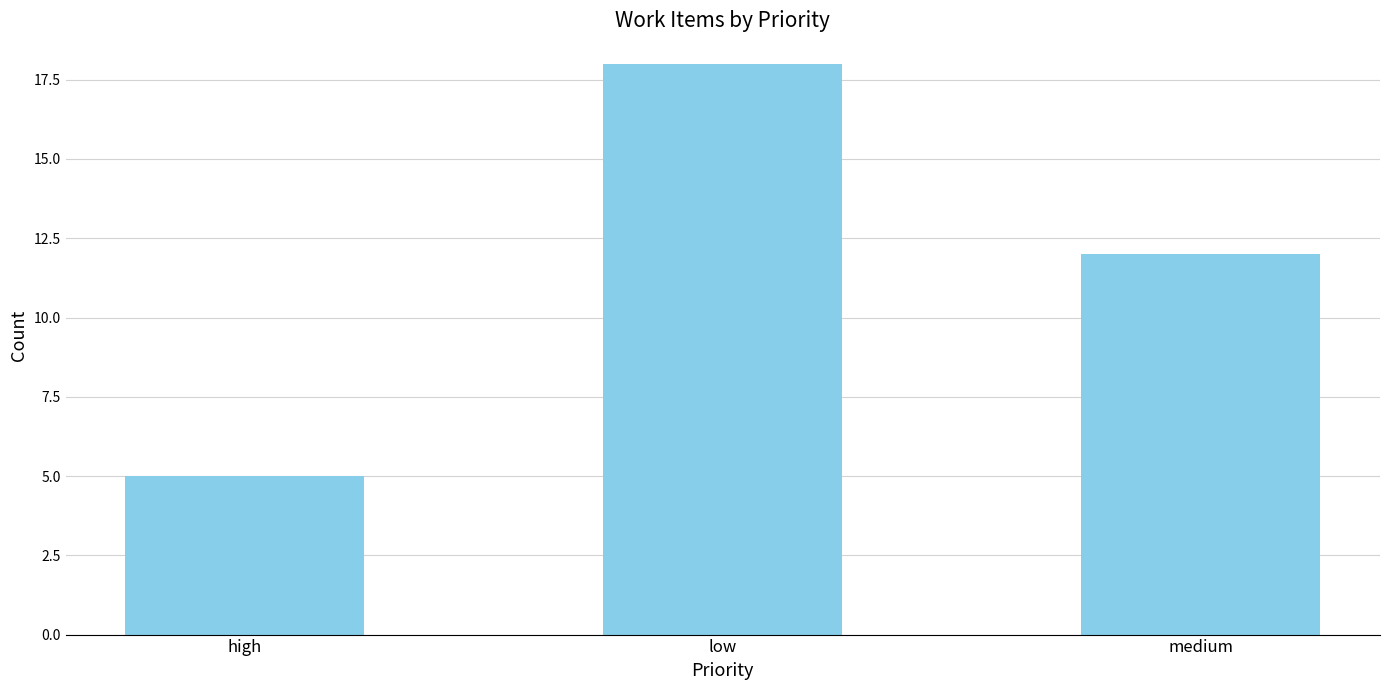

Reading right to left, transcribe all the data shown in this chart.

medium=12	low=18	high=5